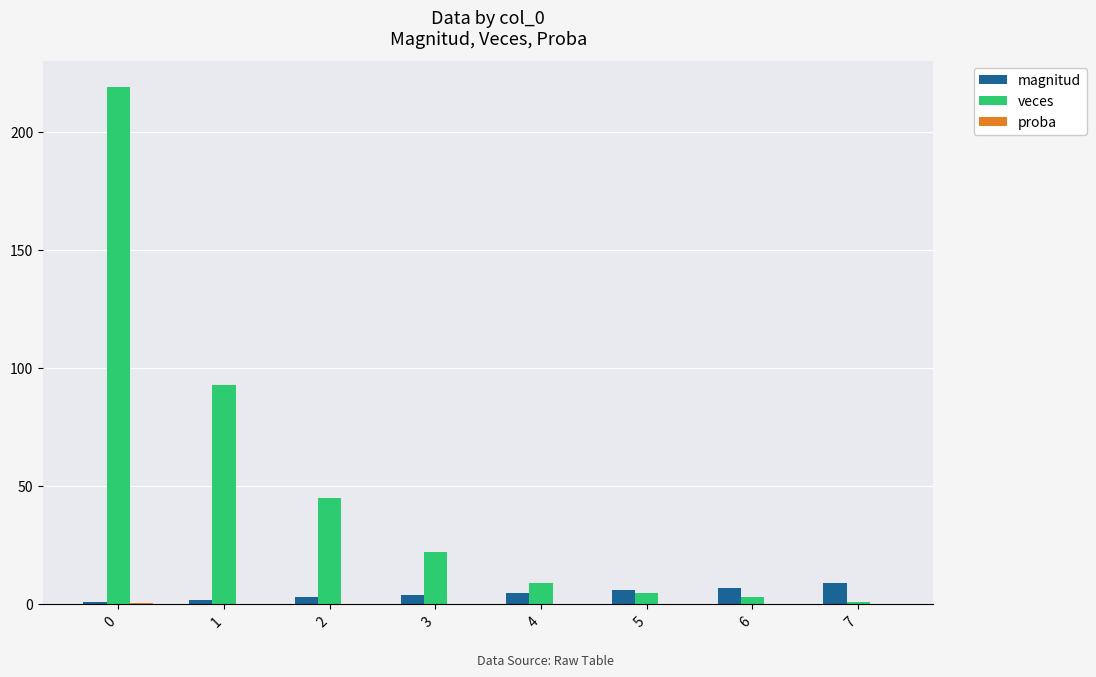

True or false: magnitud has a value of 9.0 at 7.

True